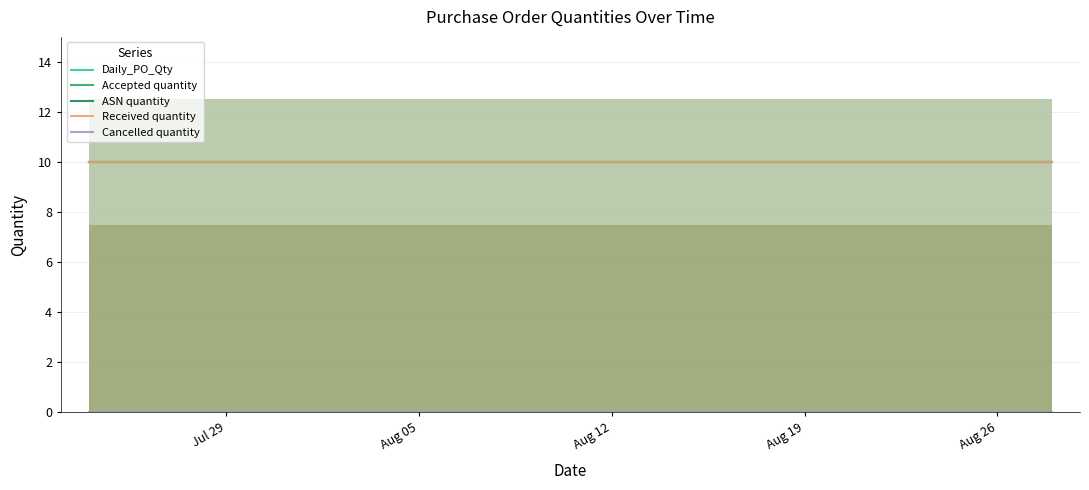

Is it true that Received quantity equals 10 at 2024-07-24?

True